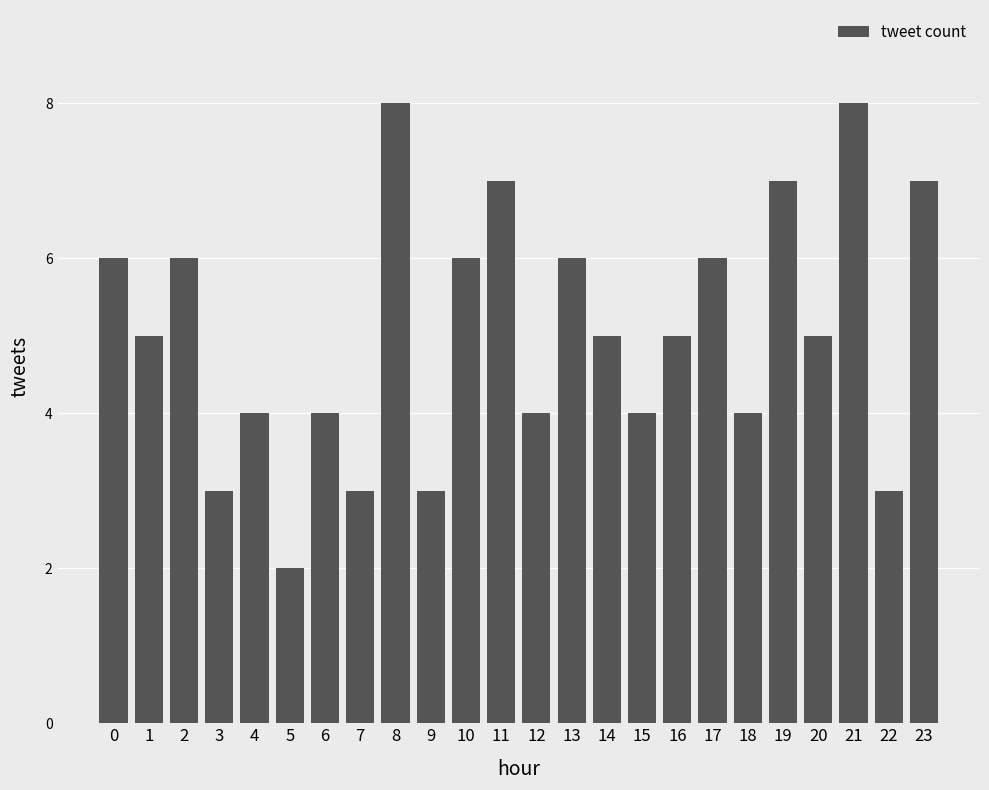

What is the sum of all values?

121